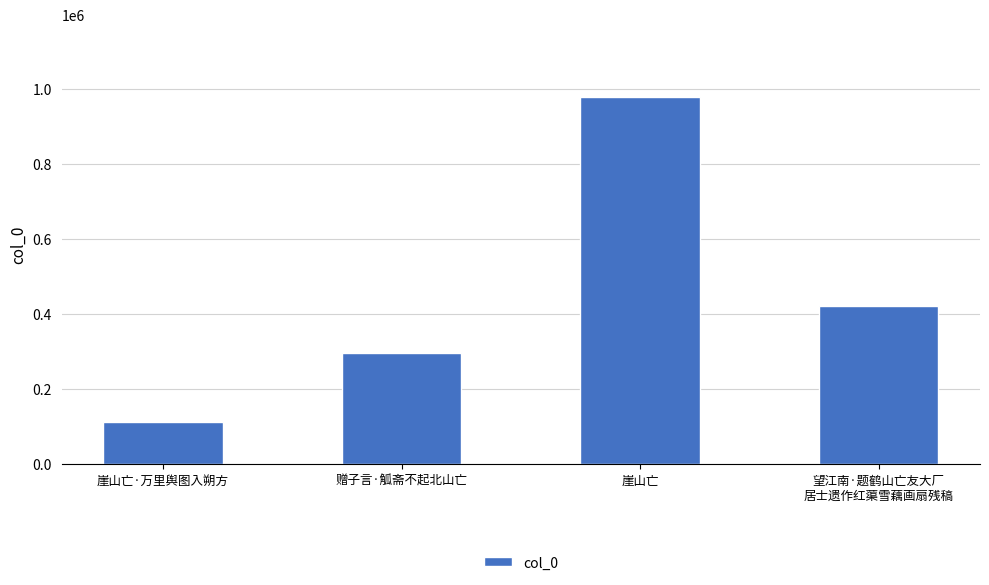

Is it true that the value at 赠子言·觚斋不起北山亡 is 296116?

True